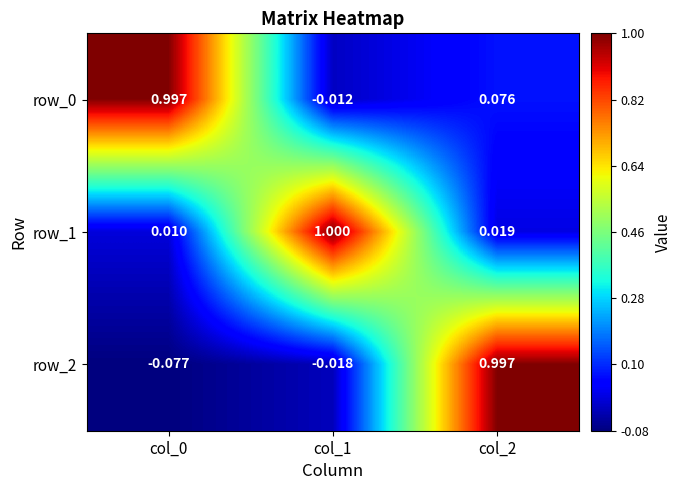

Is the value of row_0 at col_0 greater than the value of row_1 at col_0?

Yes